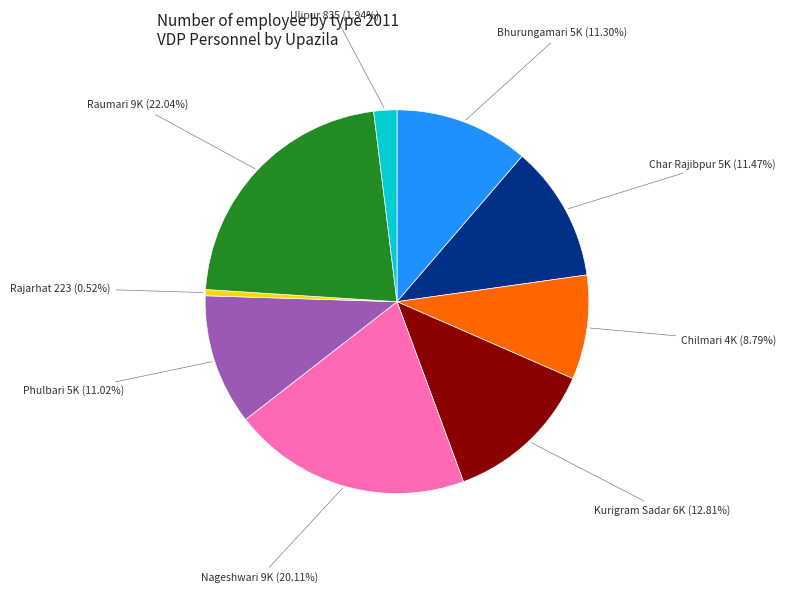

To the nearest percent, what portion does Phulbari represent?

11%